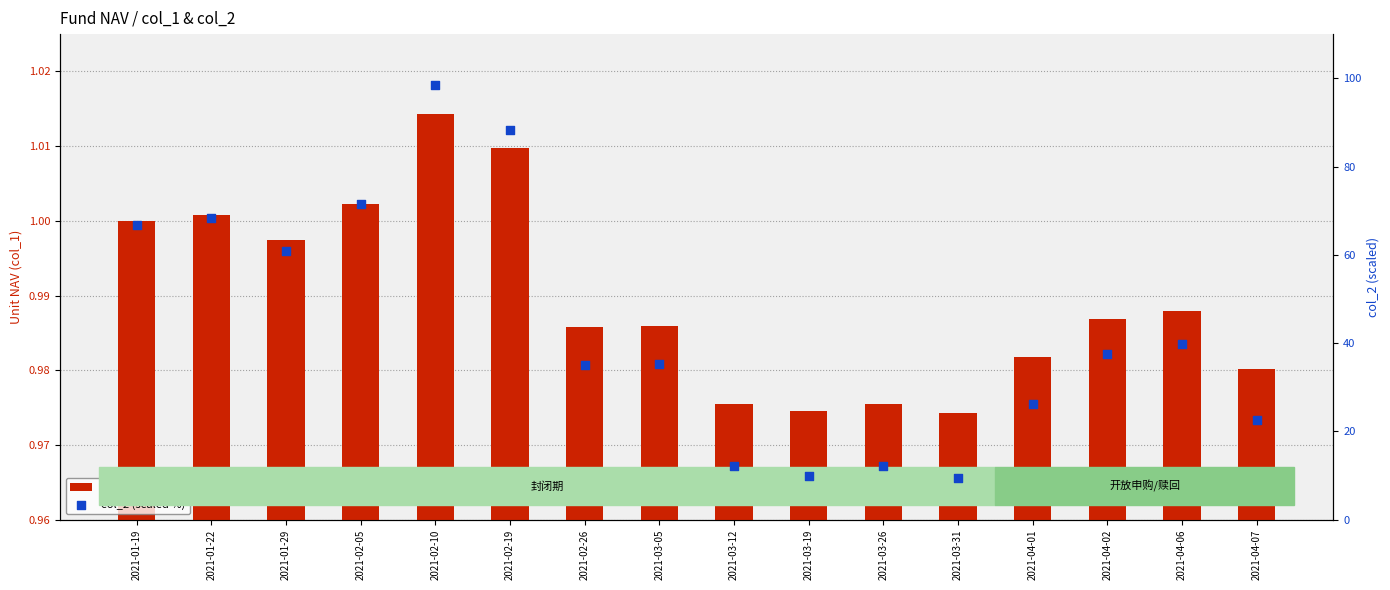

Is the value of col_2 (scaled %) at 2021-03-05 greater than the value of col_1 (unit NAV) at 2021-01-19?

Yes